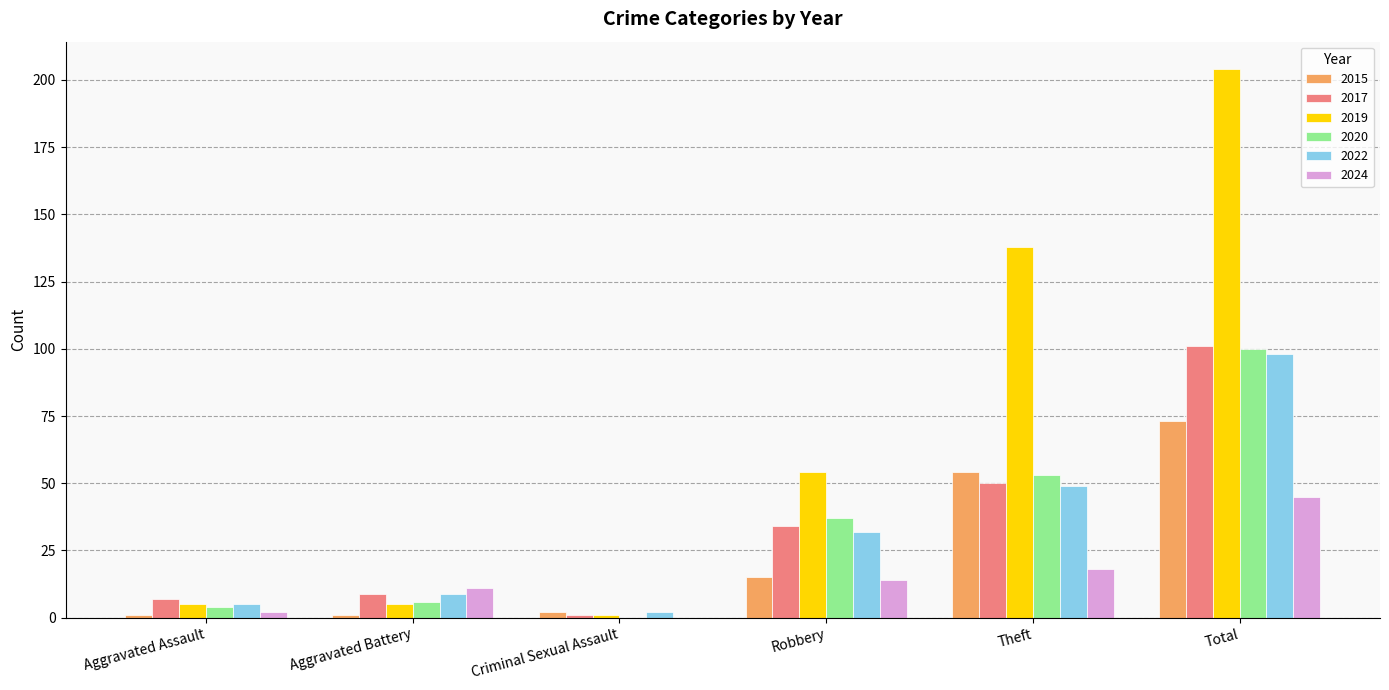

How many data points does each series have?

6